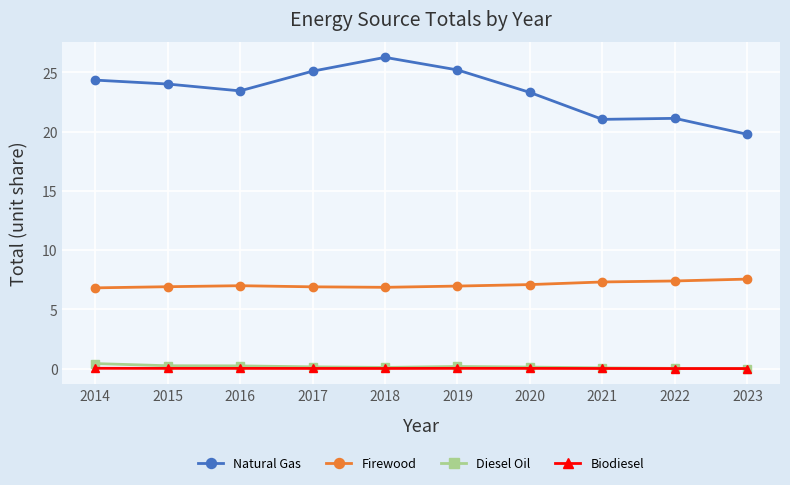

Which series has the largest total across all categories?

Natural Gas